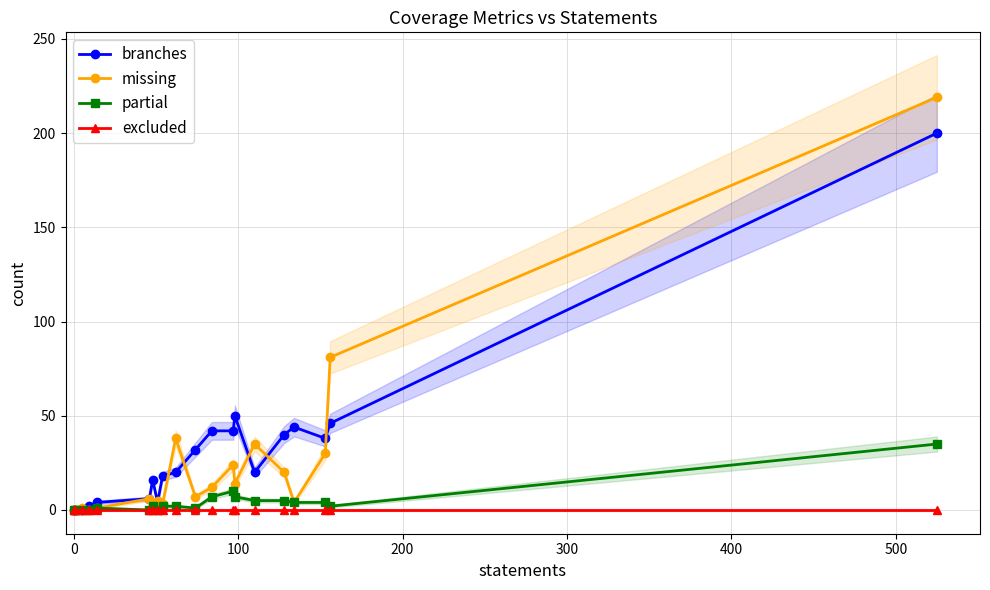

What are all the series names shown in the legend?

branches, missing, partial, excluded